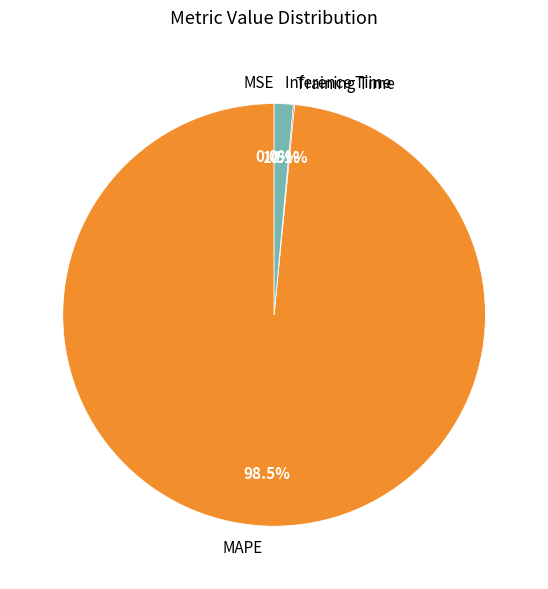

Combined, do Inference Time and MAPE account for over 50%?

Yes